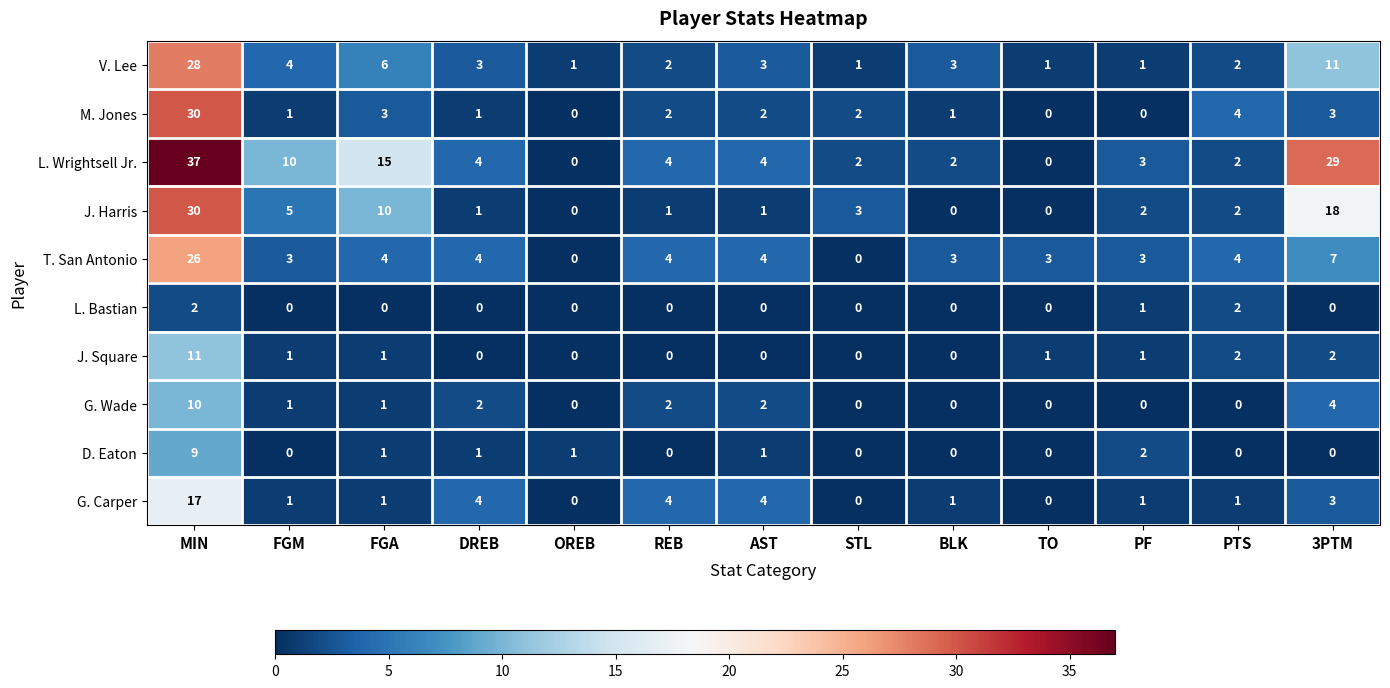

What is the total value across all series at 3PTM?

77